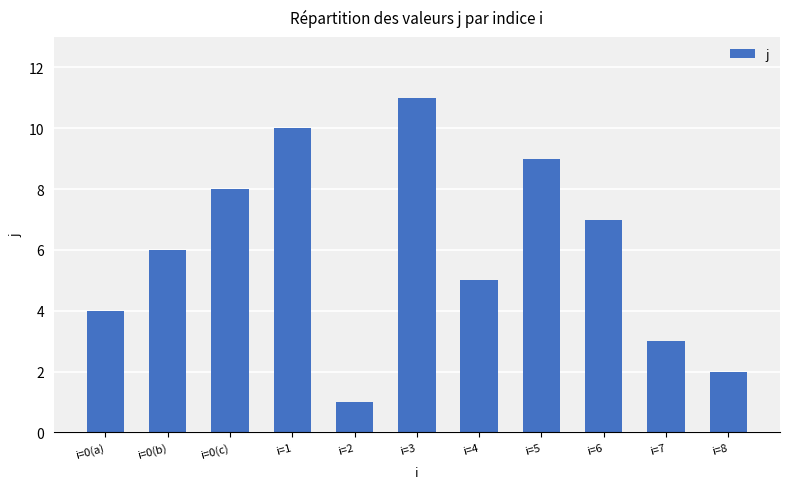

Reading left to right, what are all the values shown in this chart?

4	6	8	10	1	11	5	9	7	3	2